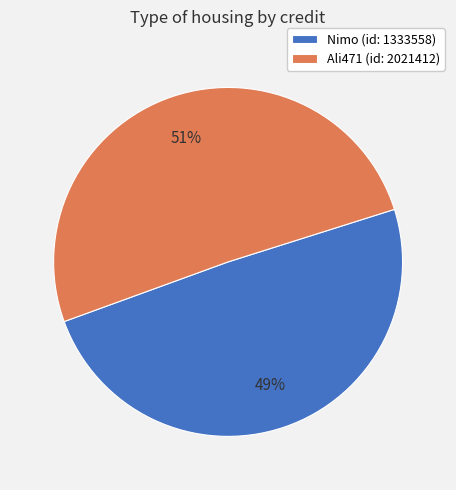

To the nearest percent, what is the average slice percentage?

50%